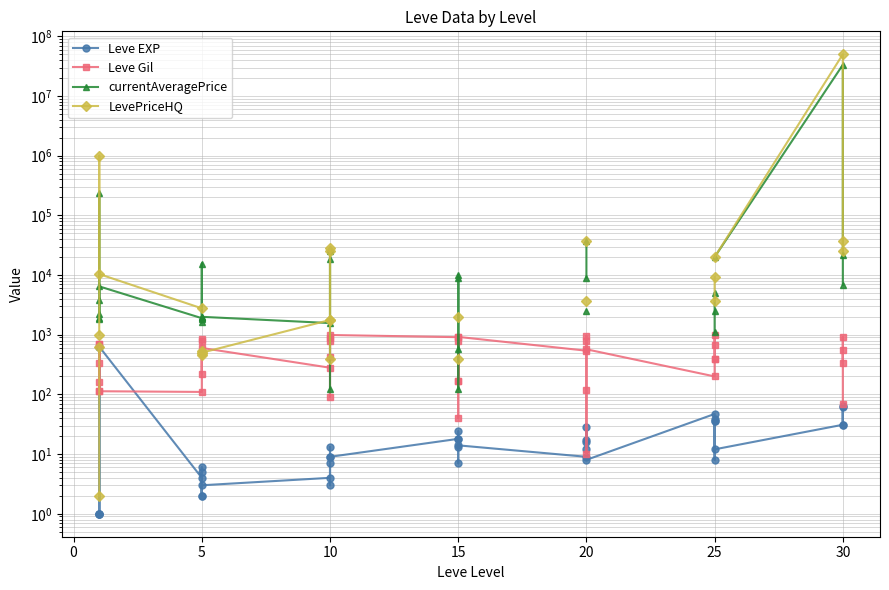

What is the sum of all Leve EXP values?

1881.0